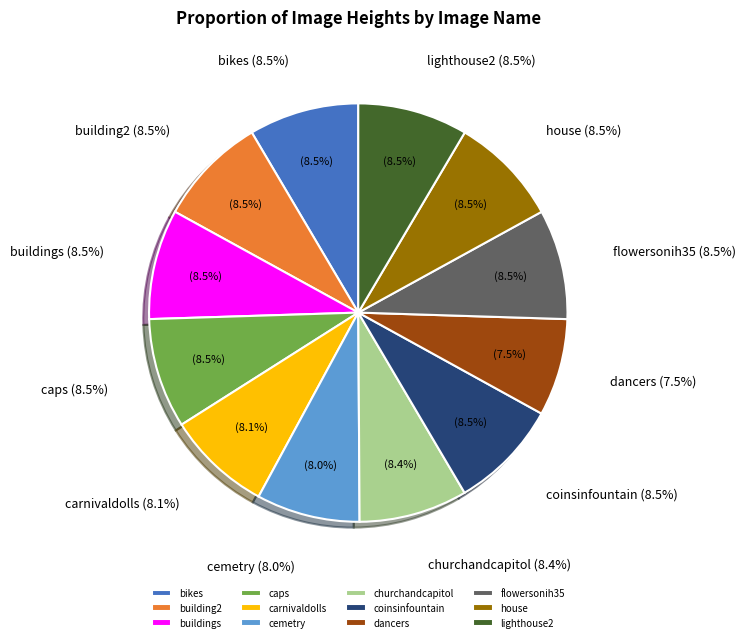

To the nearest percent, what portion does cemetry represent?

8%